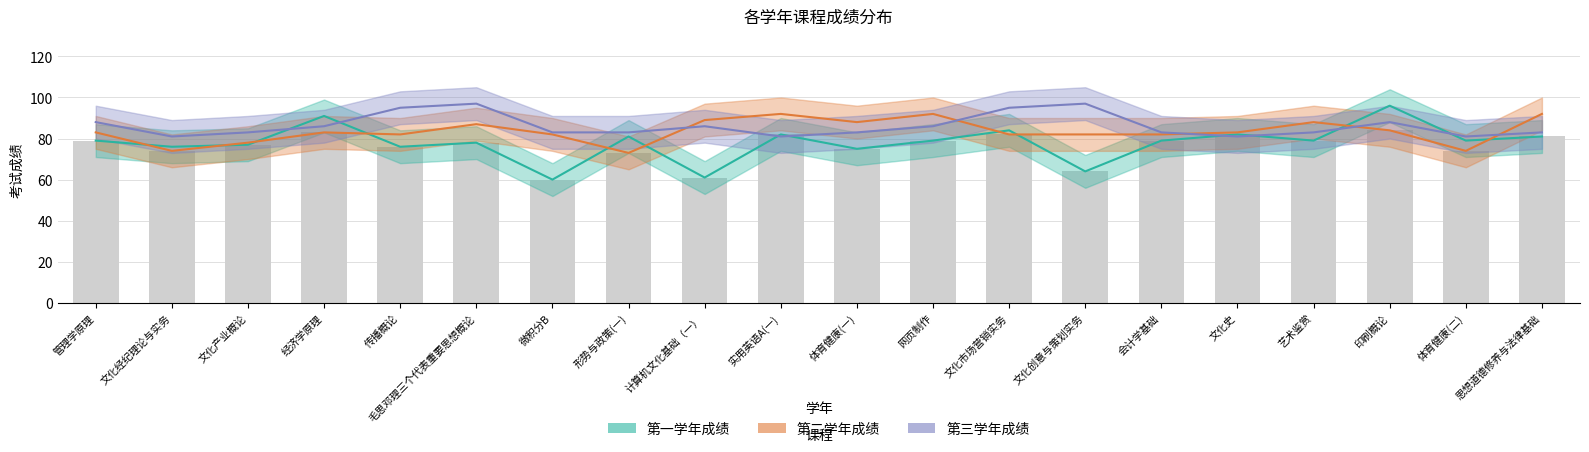

At how many categories does at least one series exceed 89?

9